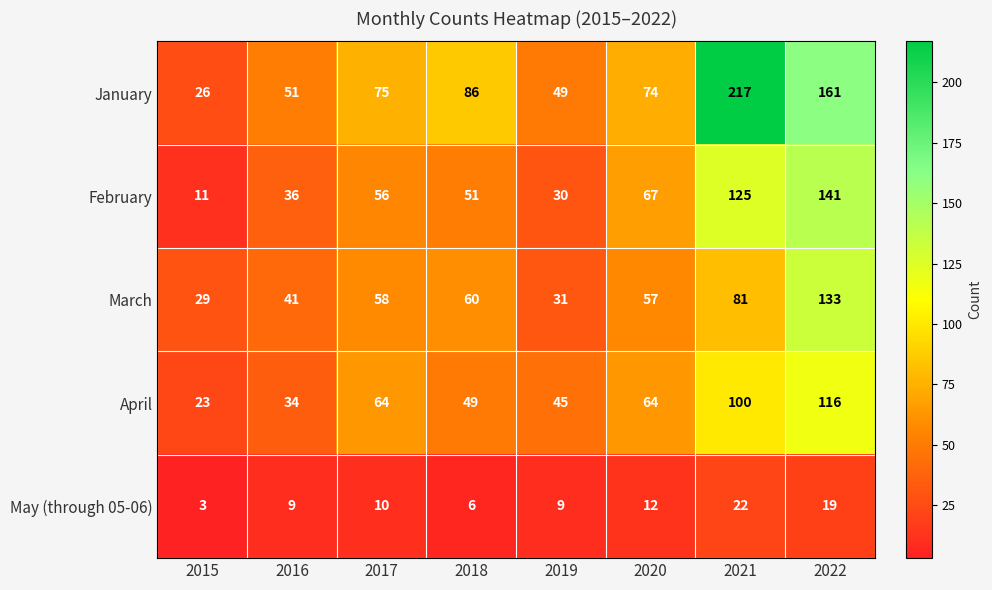

List the series in order of their peak value, highest first.

January, February, March, April, May (through 05-06)